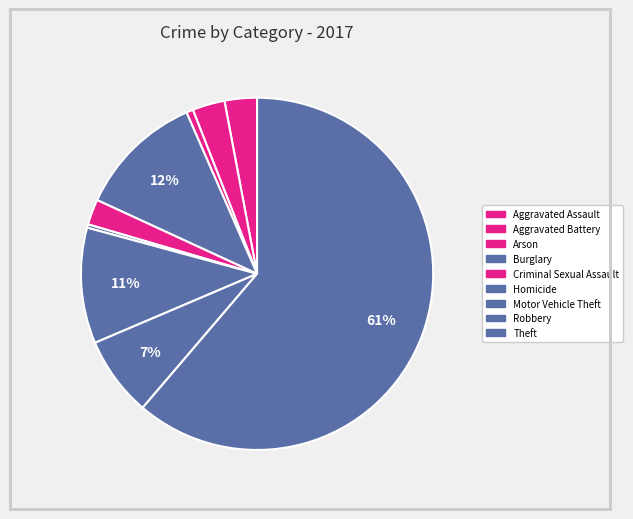

To the nearest percent, what is the difference between the Burglary and Homicide slice percentages?

11%